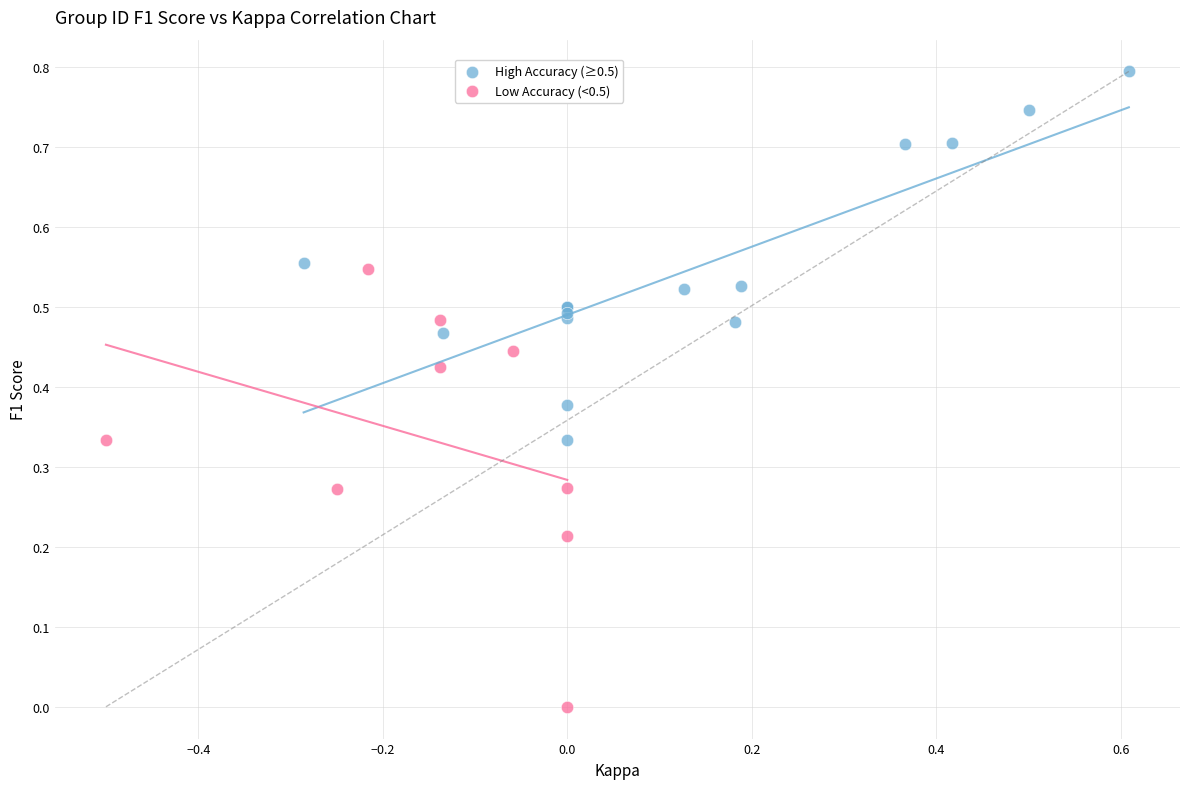

Which series contains the highest Y value?

High Accuracy (≥0.5)